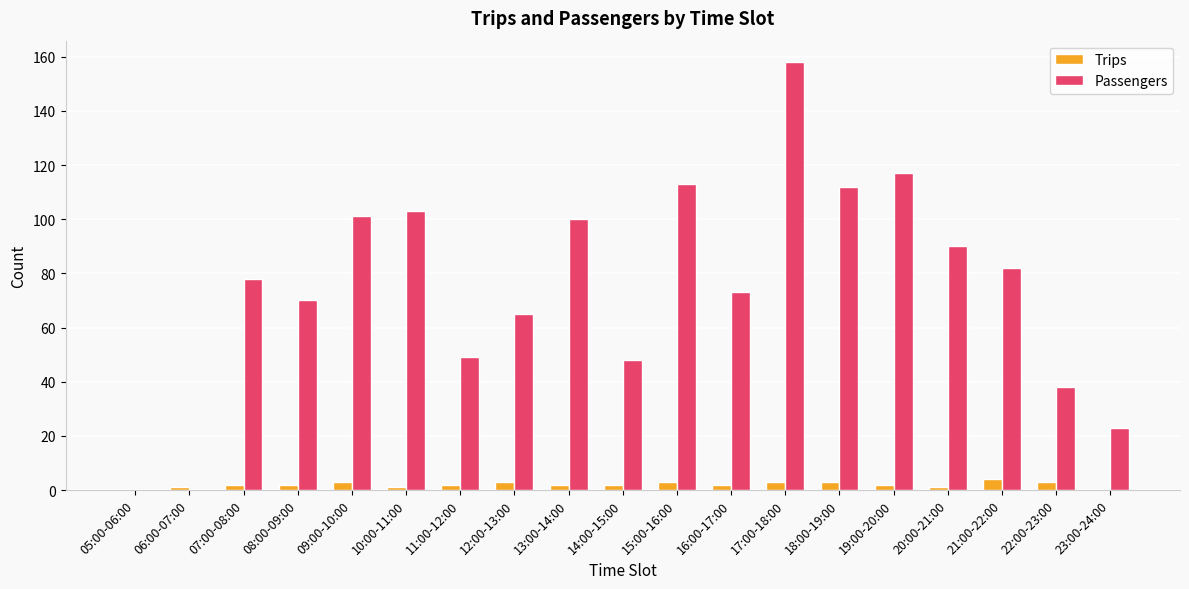

The Passengers series shows 111 at 07:00-08:00. True or false?

False